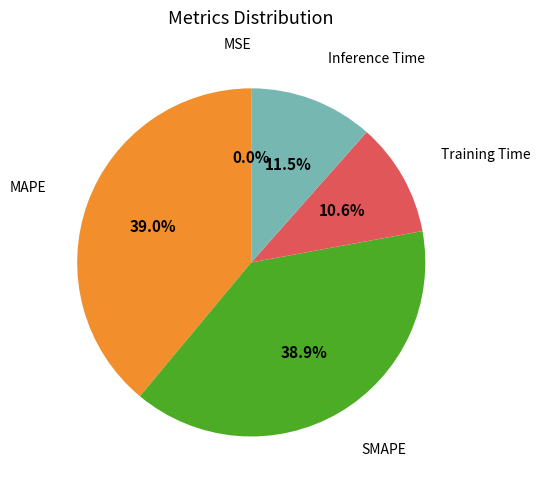

True or false: Training Time accounts for 19% of the total.

False